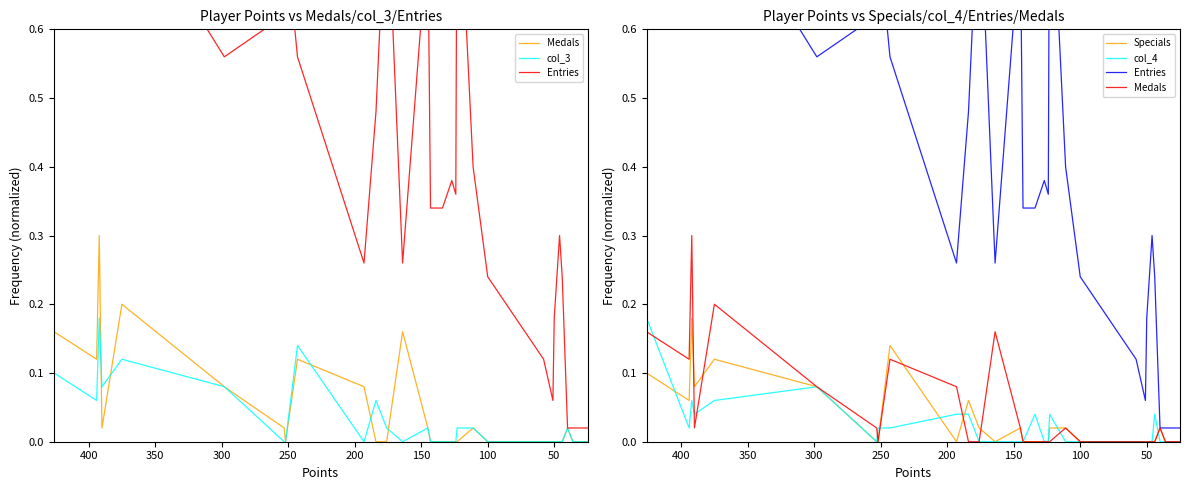

True or false: col_4 and Medals intersect in this chart.

True